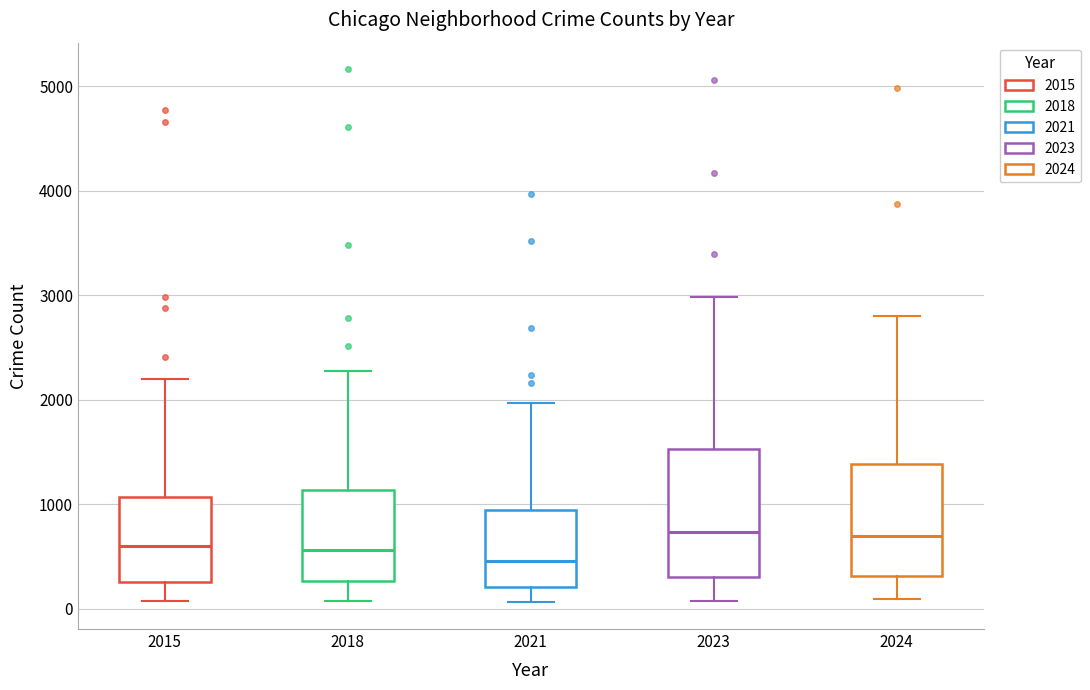

Reading left to right, read every box against the y-axis: the position of its median line, the range the box covers, and the ends of its whiskers. The values are not printed on the chart, so give them approximately, as read against the axis.

2015: median 600, box 300 to 1100, whiskers 100 to 2200
2018: median 600, box 300 to 1100, whiskers 100 to 2300
2021: median 500, box 200 to 900, whiskers 100 to 2000
2023: median 700, box 300 to 1500, whiskers 100 to 3000
2024: median 700, box 300 to 1400, whiskers 100 to 2800